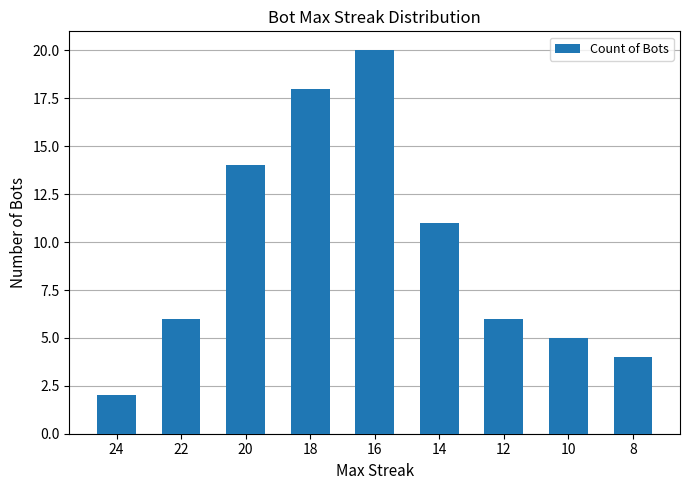

How many bars are there in total?

9